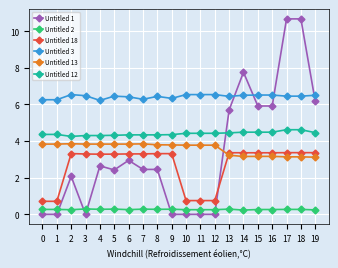

True or false: Untitled 1 has more than 0 points higher than both neighbors.

True